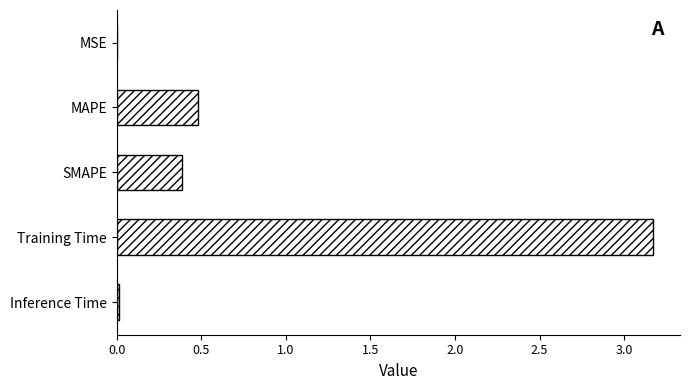

What is the greatest value displayed?

3.2